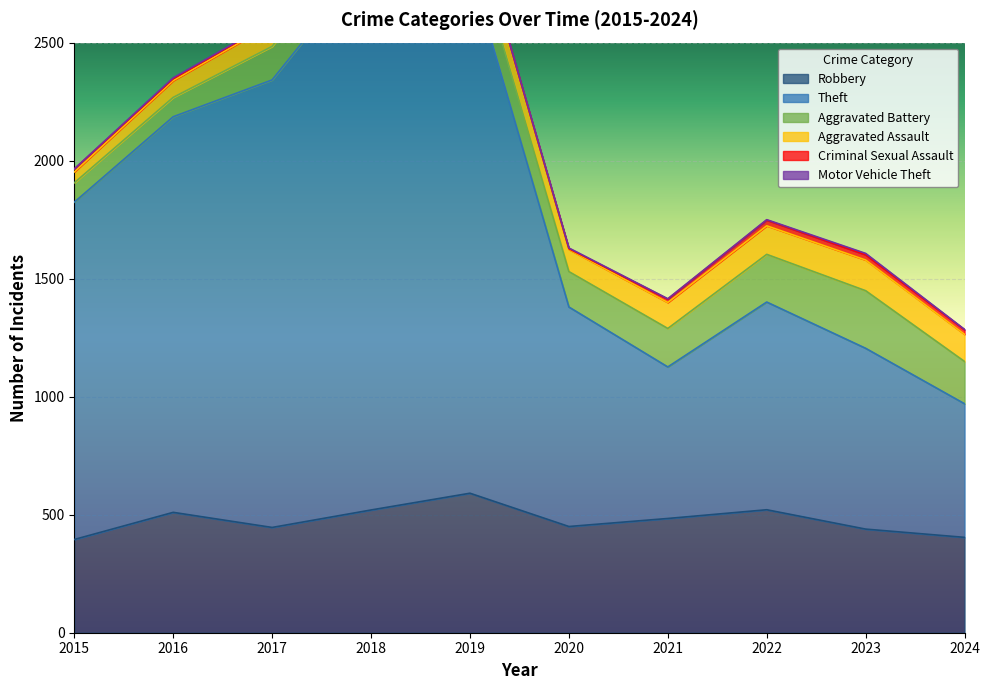

The value of Criminal Sexual Assault at 2024 is 19. True or false?

True